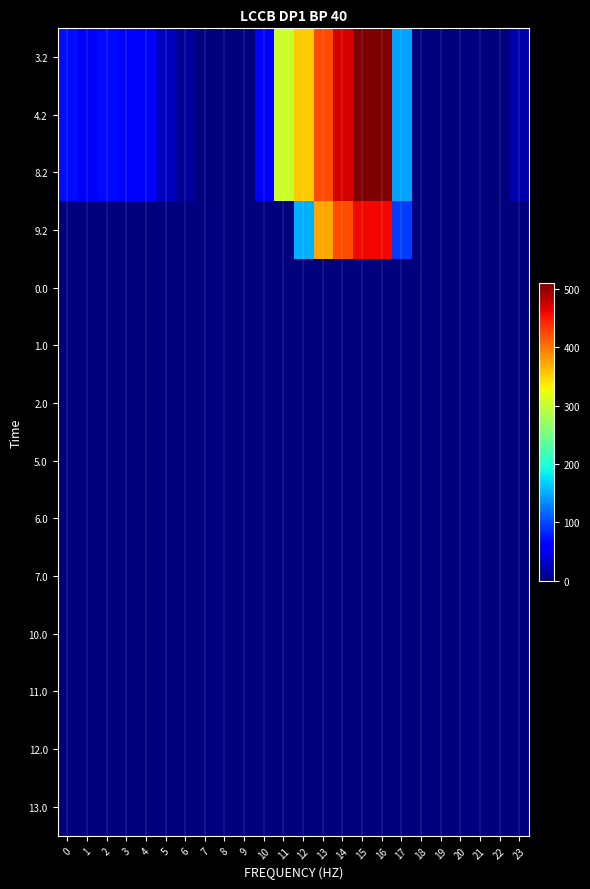

Rank the series by their maximum value, from highest to lowest.

3.2, 4.2, 8.2, 9.2, 0.0, 1.0, 2.0, 5.0, 6.0, 7.0, 10.0, 11.0, 12.0, 13.0